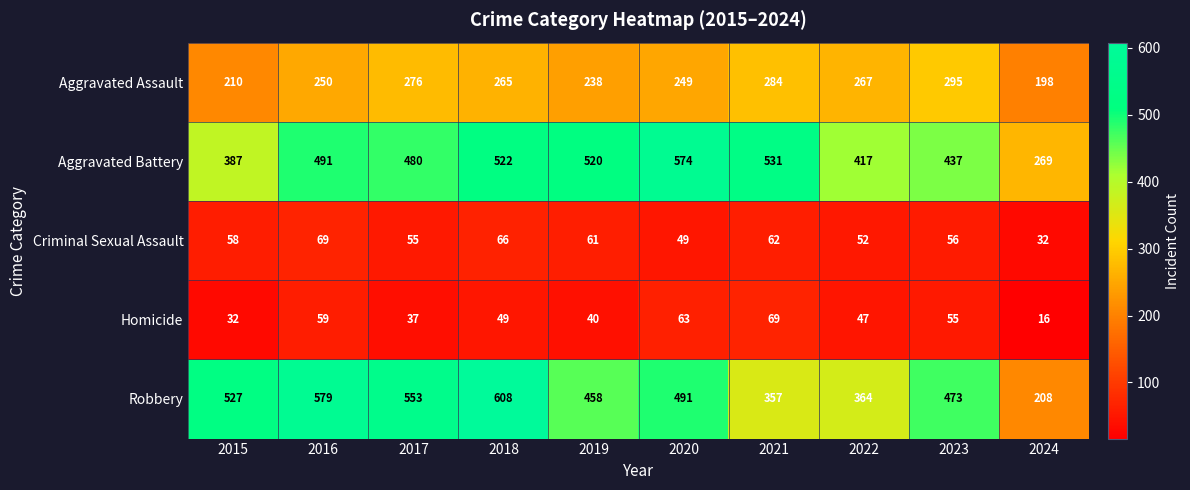

At which label is Homicide closest to 42?

2019